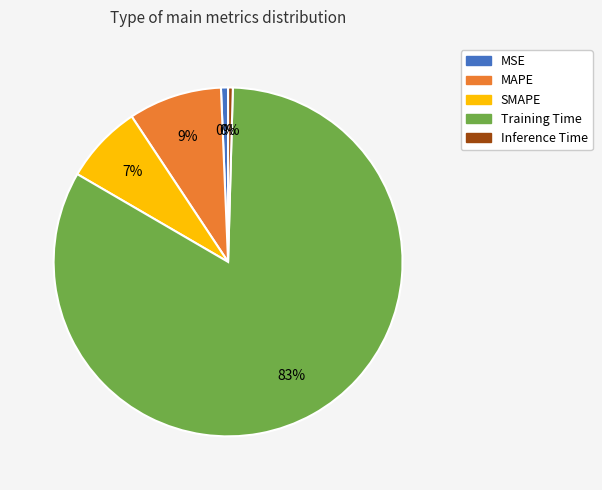

To the nearest percent, what percentage of the pie is SMAPE?

7%